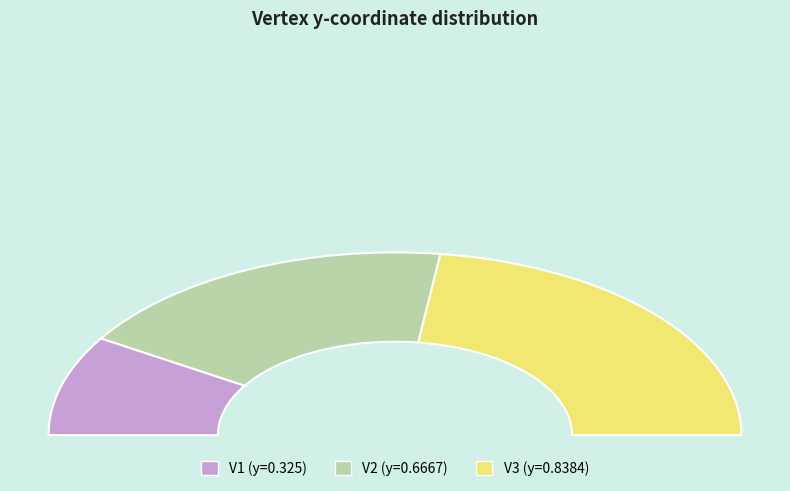

Which category has the smallest portion of the pie?

V1